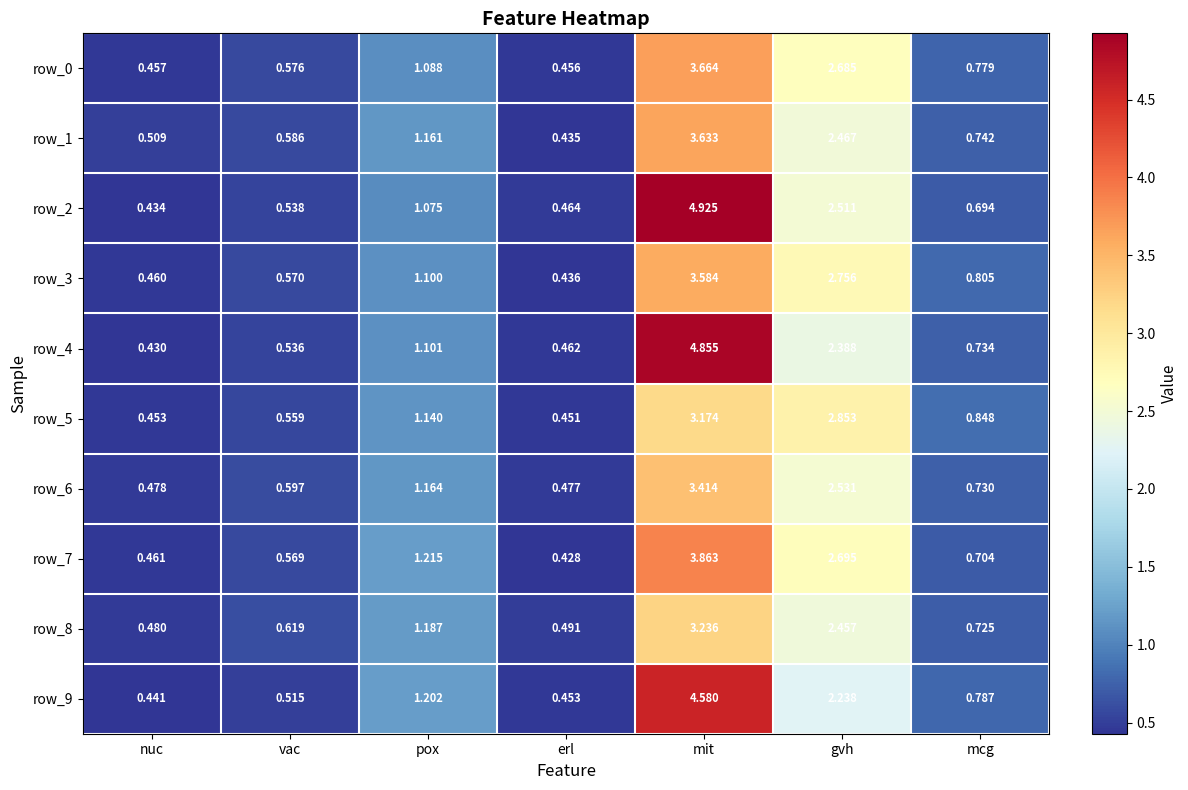

Is it true that row_0 equals 0.2 at vac?

False